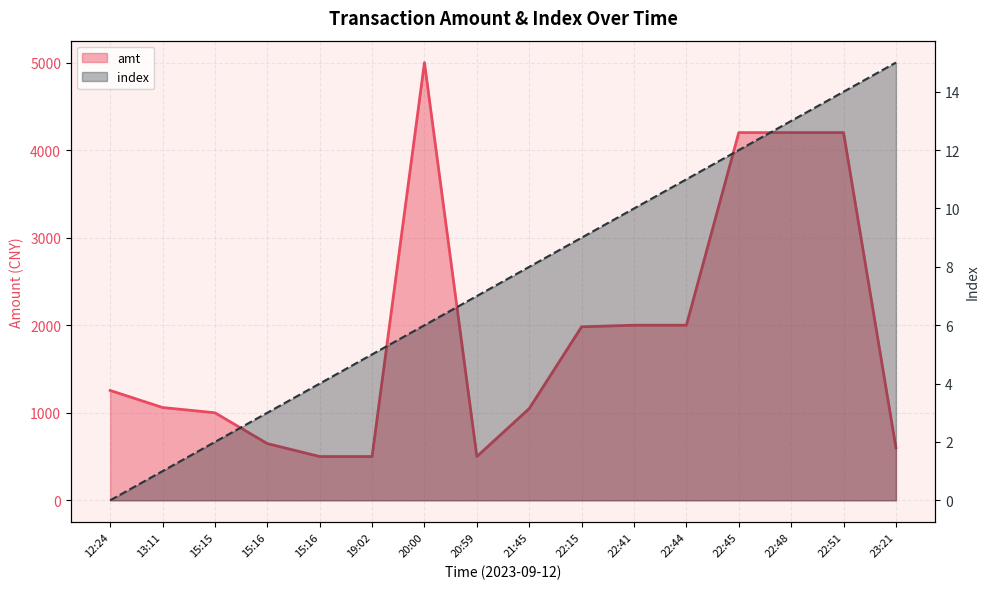

What is the difference between the maximum and second lowest values in the amt series?

4500